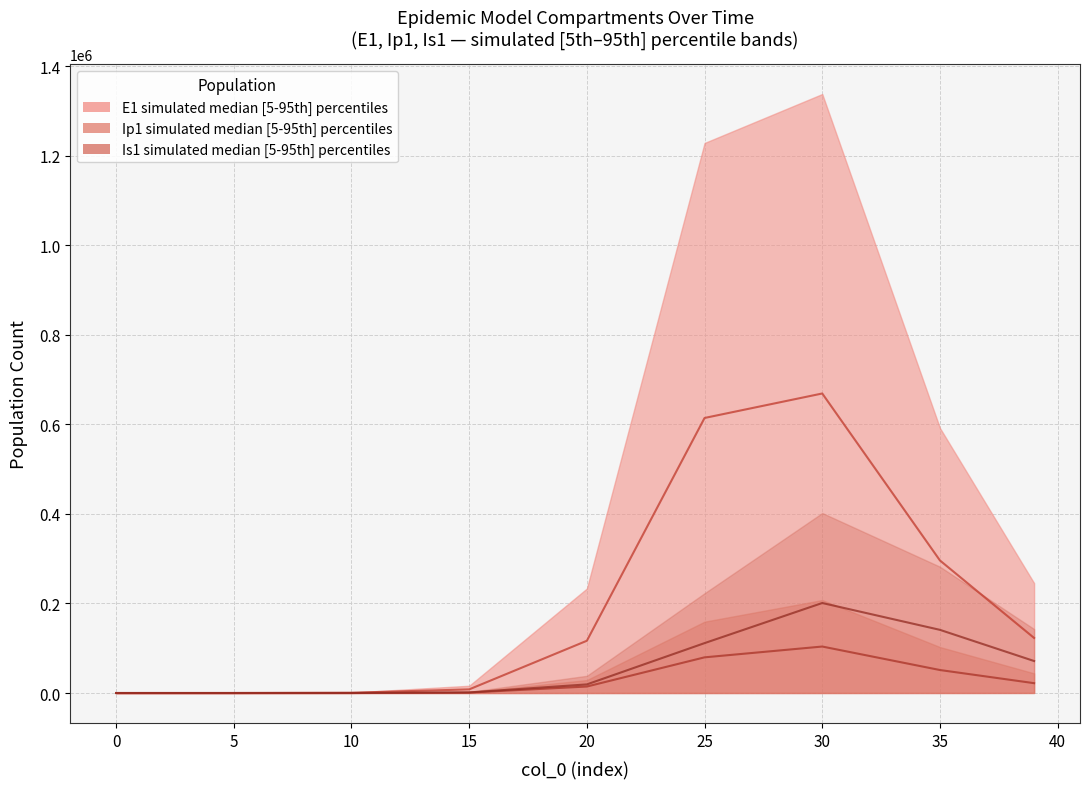

Read the Ip1 median value at 30.

103813.3